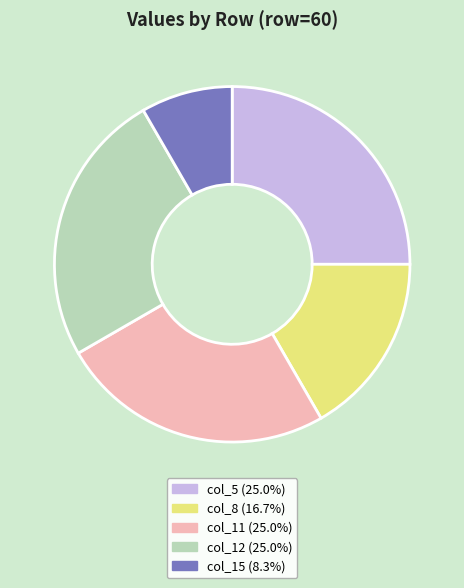

Does any single category account for the majority?

No